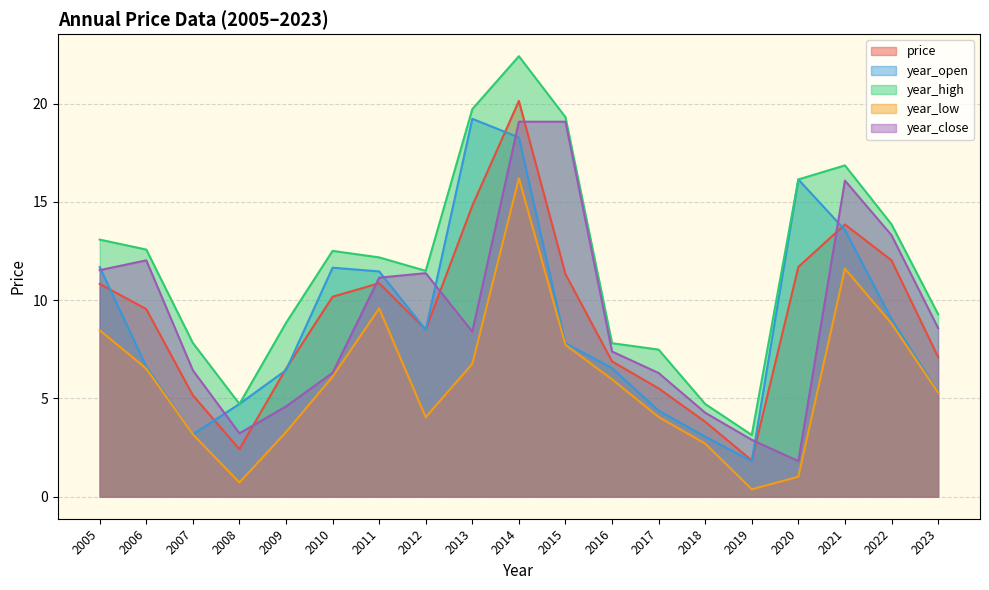

Between 2011 and 2012, which series saw the biggest shift?

year_low